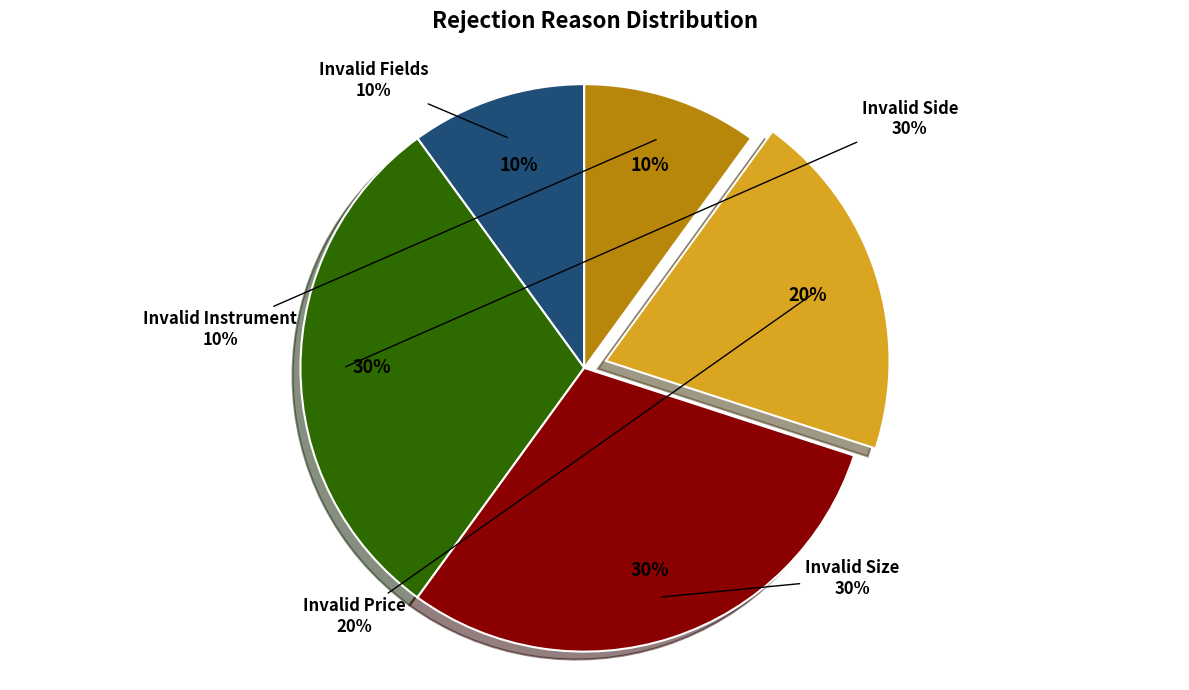

Is there a majority slice in this chart?

No